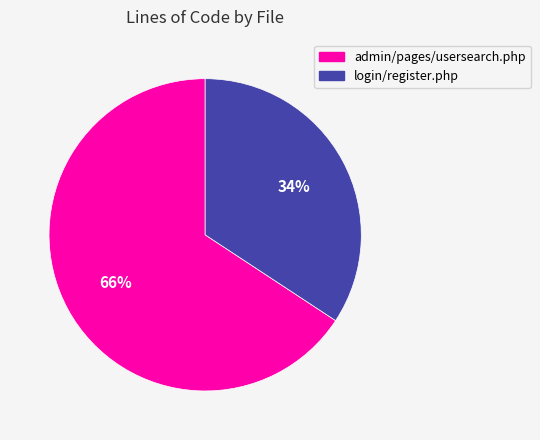

To the nearest percent, what portion does login/register.php represent?

34%